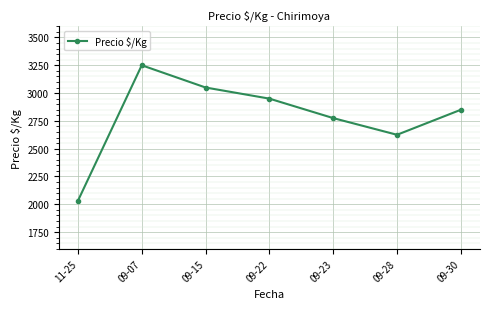

Rank the categories by value from lowest to highest.

11-25, 09-28, 09-23, 09-30, 09-22, 09-15, 09-07